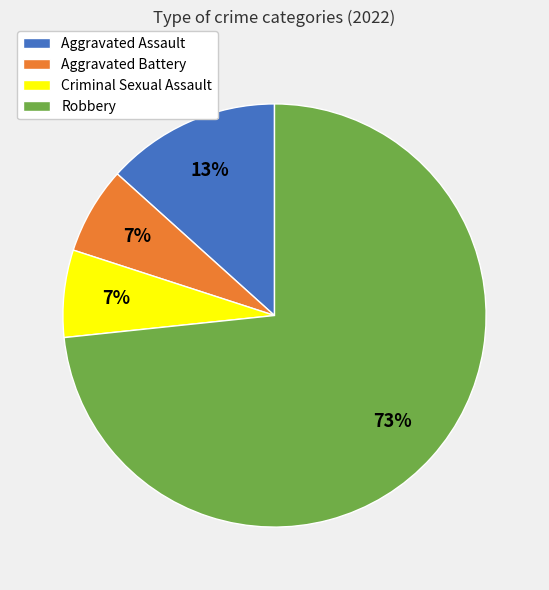

Is the sum of Aggravated Battery and Robbery greater than half?

Yes